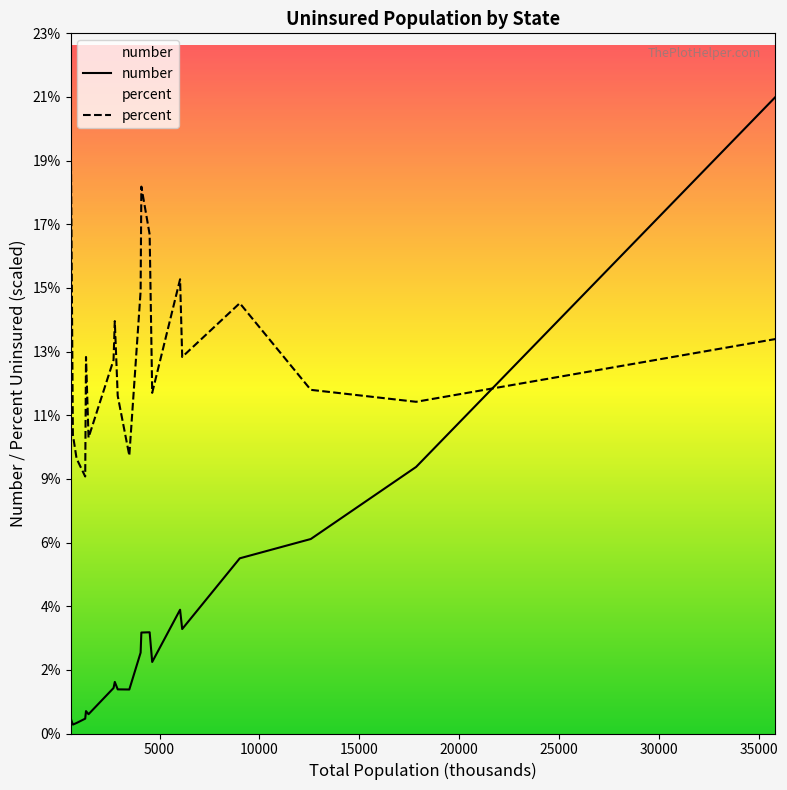

Does the chart have visible grid lines?

No